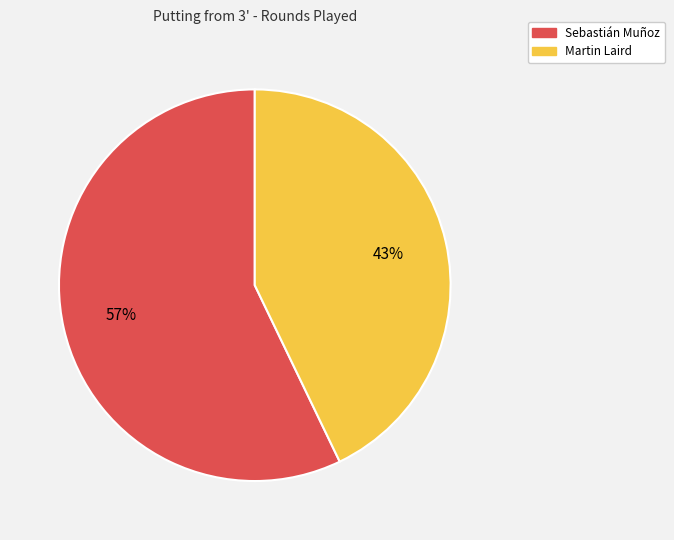

Between Sebastián Muñoz and Martin Laird, which is larger?

Sebastián Muñoz